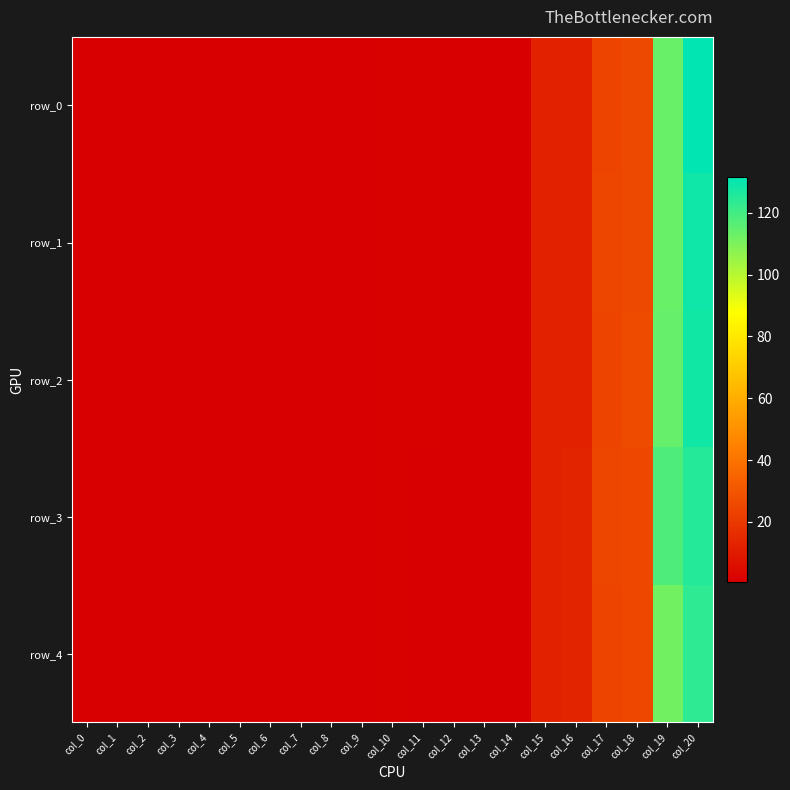

List the labels in order of row_2 value, largest first.

col_20, col_19, col_18, col_17, col_15, col_16, col_10, col_11, col_0, col_1, col_3, col_4, col_8, col_12, col_9, col_6, col_7, col_13, col_14, col_5, col_2